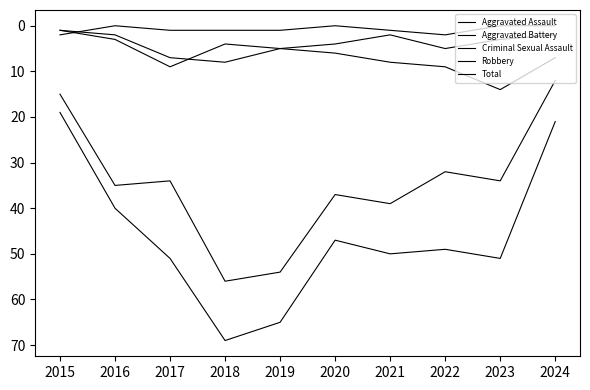

Is the value of Total at 2017 greater than the value of Robbery at 2017?

Yes